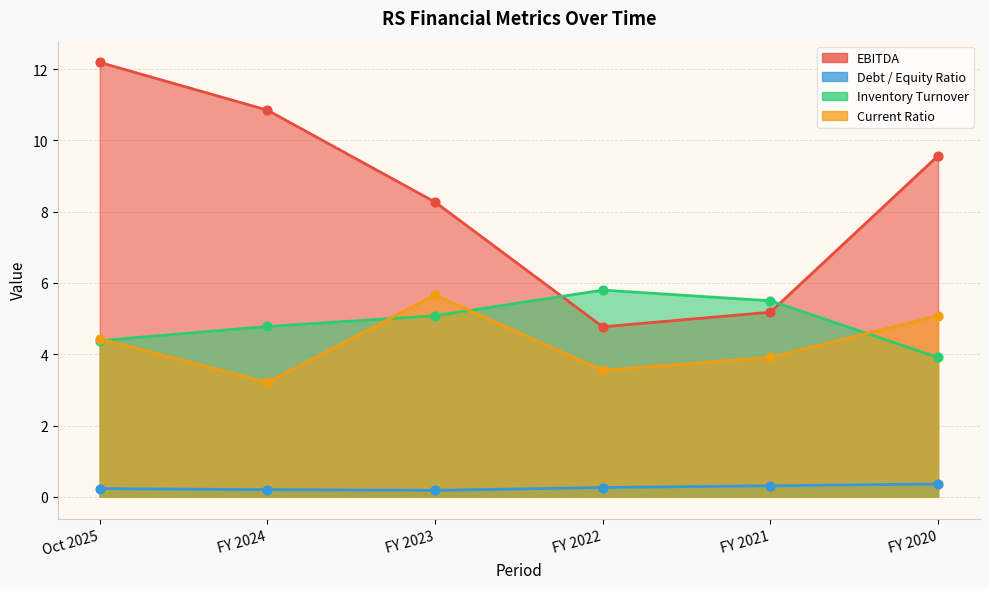

Which series has the widest spread of Y values?

EBITDA